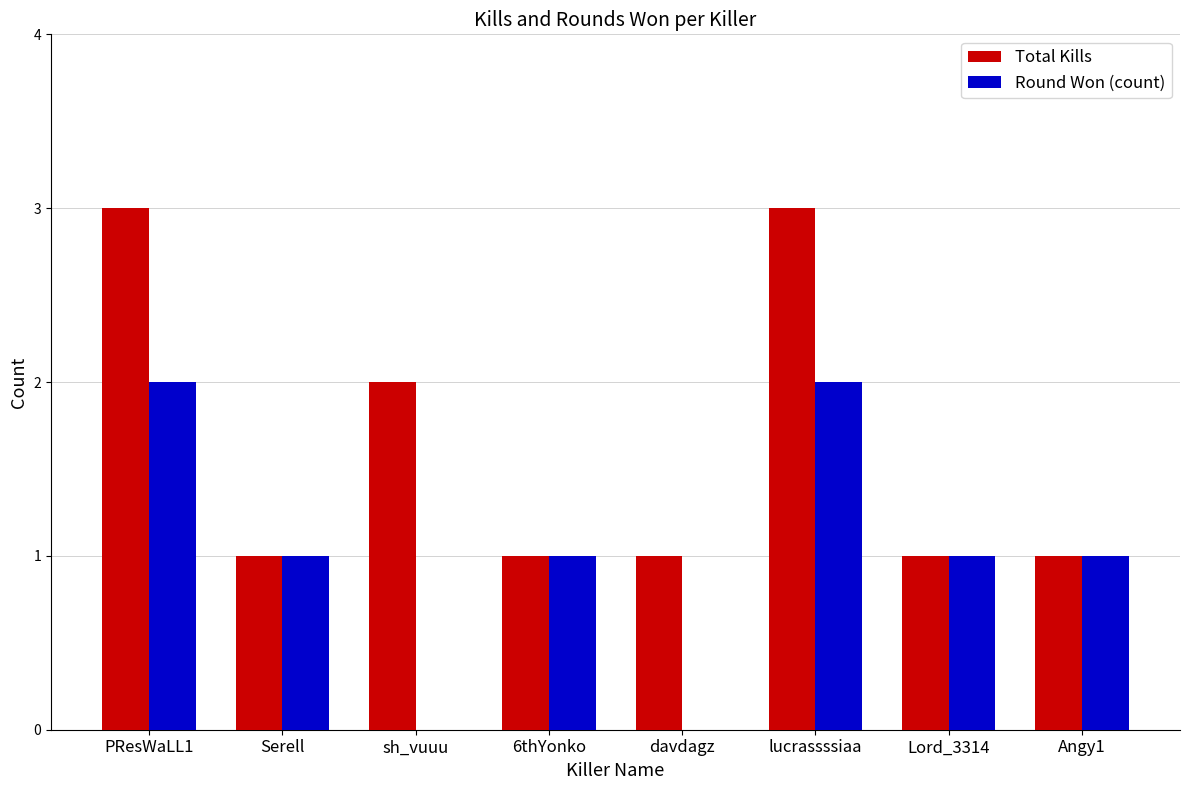

Which series changed the most between lucrassssiaa and Lord_3314?

Total Kills